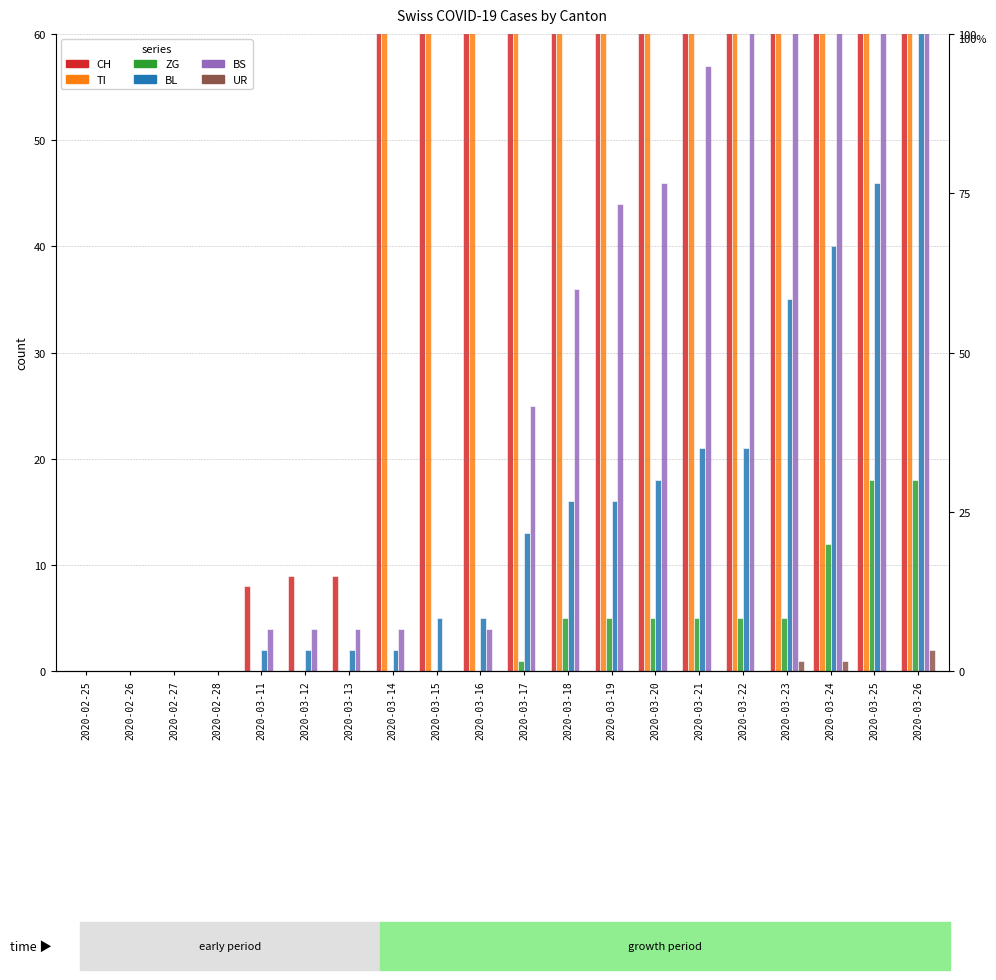

At 2020-02-25, list the series in order from smallest to largest.

CH, TI, ZG, BL, BS, UR